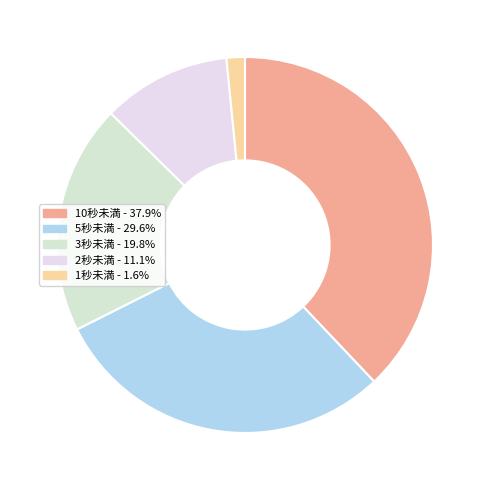

Does 10秒未満 account for over 50% of the chart?

No